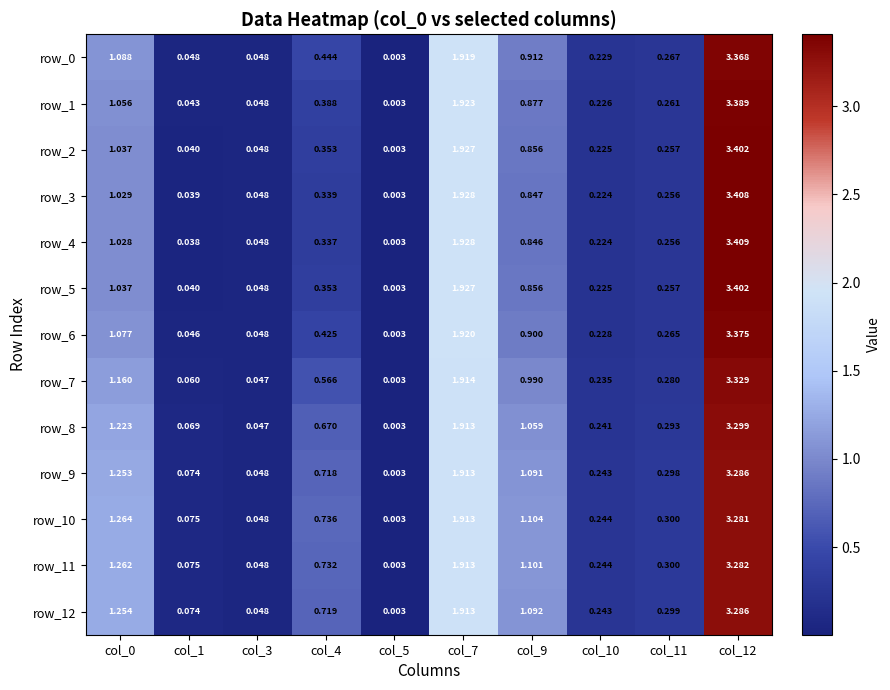

Is the value of row_9 at col_1 greater than the value of row_3 at col_5?

Yes